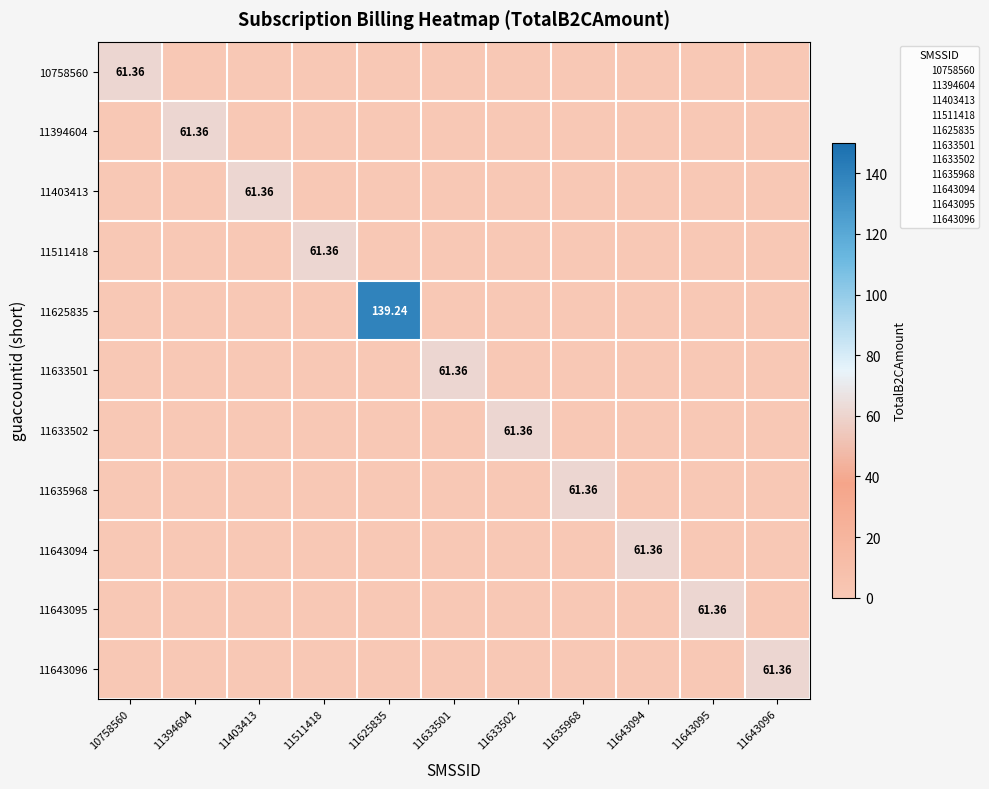

How many values in 11394604 are above zero?

1